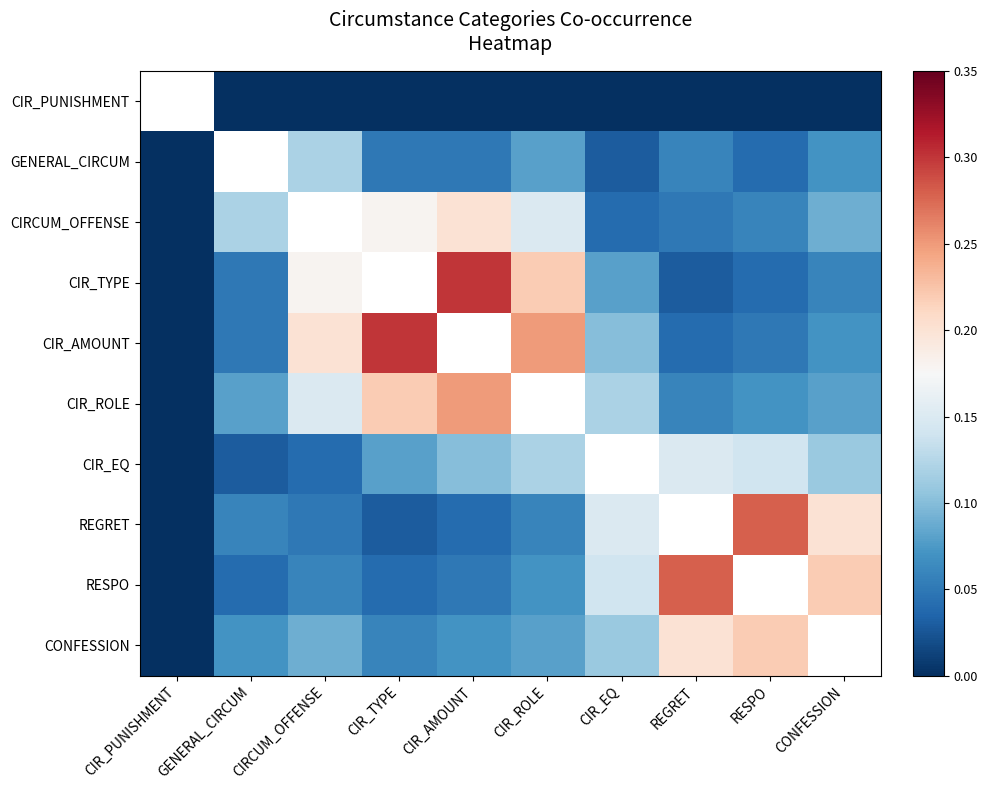

Is the value of REGRET at CIR_EQ greater than the value of CIR_EQ at CIR_AMOUNT?

Yes